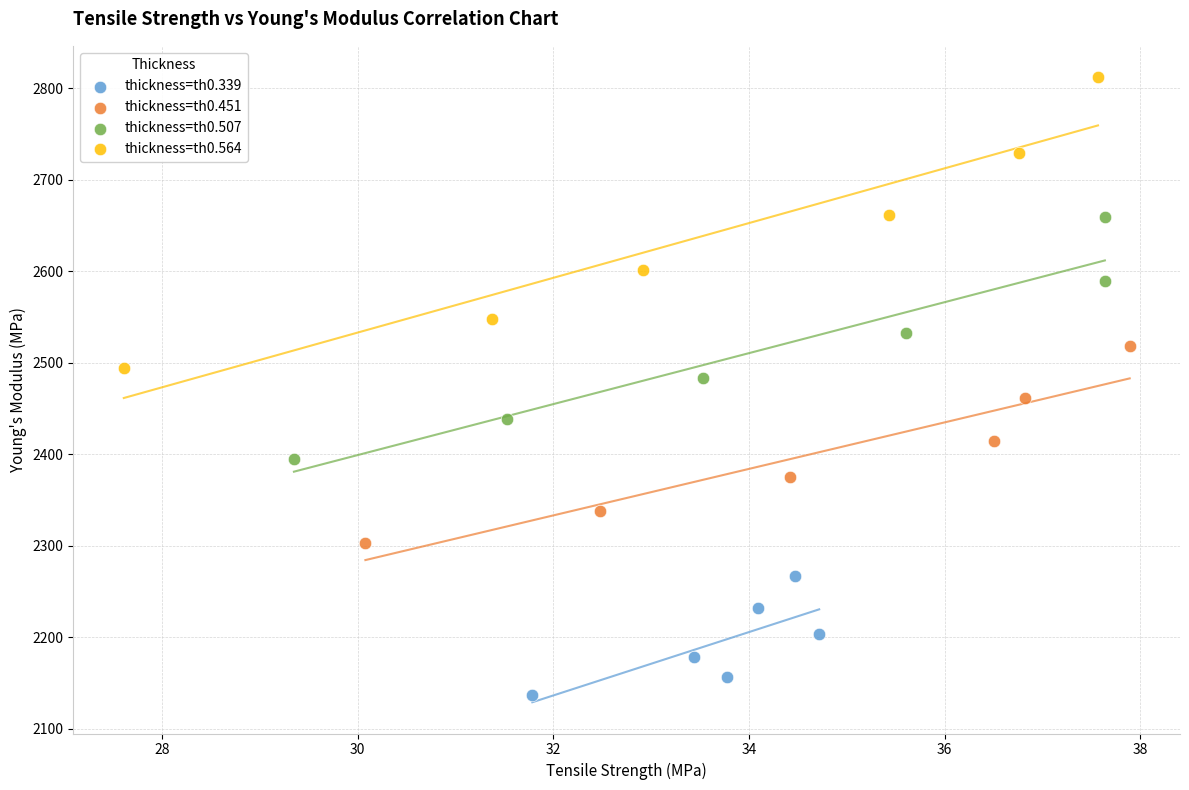

Which series reaches the minimum Y coordinate?

thickness=th0.339